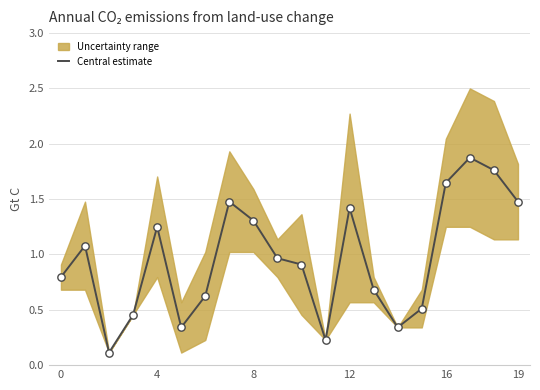

What is the change in value from 0 to 14?

-0.5